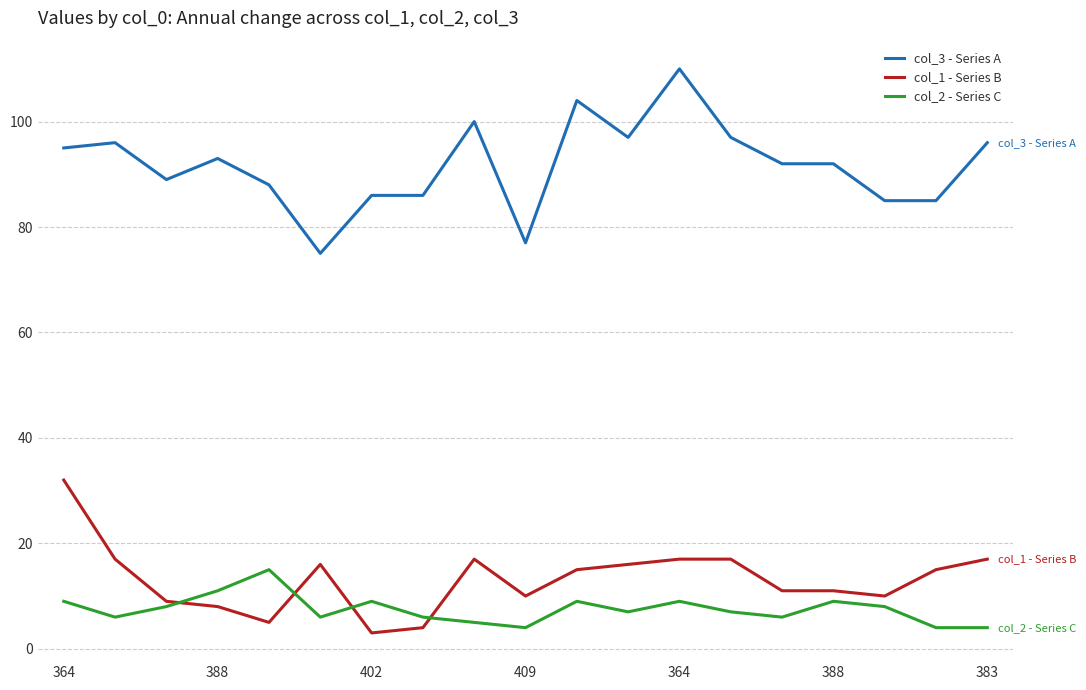

What is the average value of the col_1 - Series B series?

13